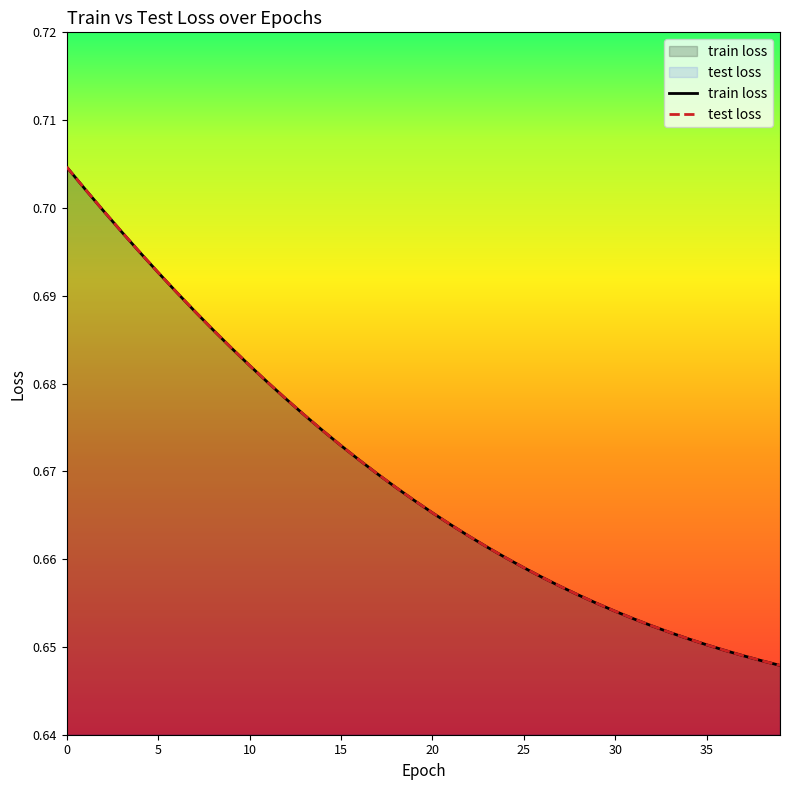

What is the difference between the maximum and minimum values in the test loss series?

0.1